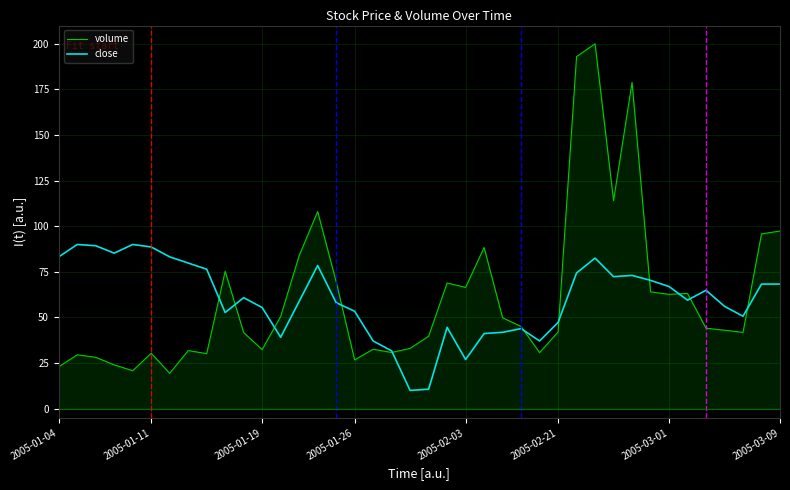

What is the smallest value displayed?

10.0